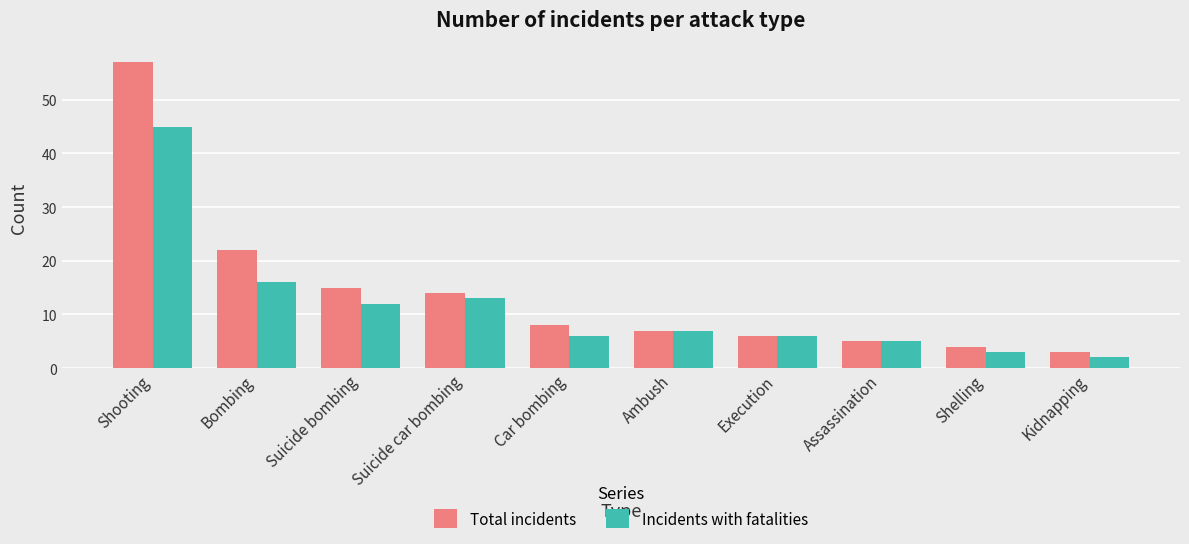

The value of Total incidents at Shooting is 75. True or false?

False